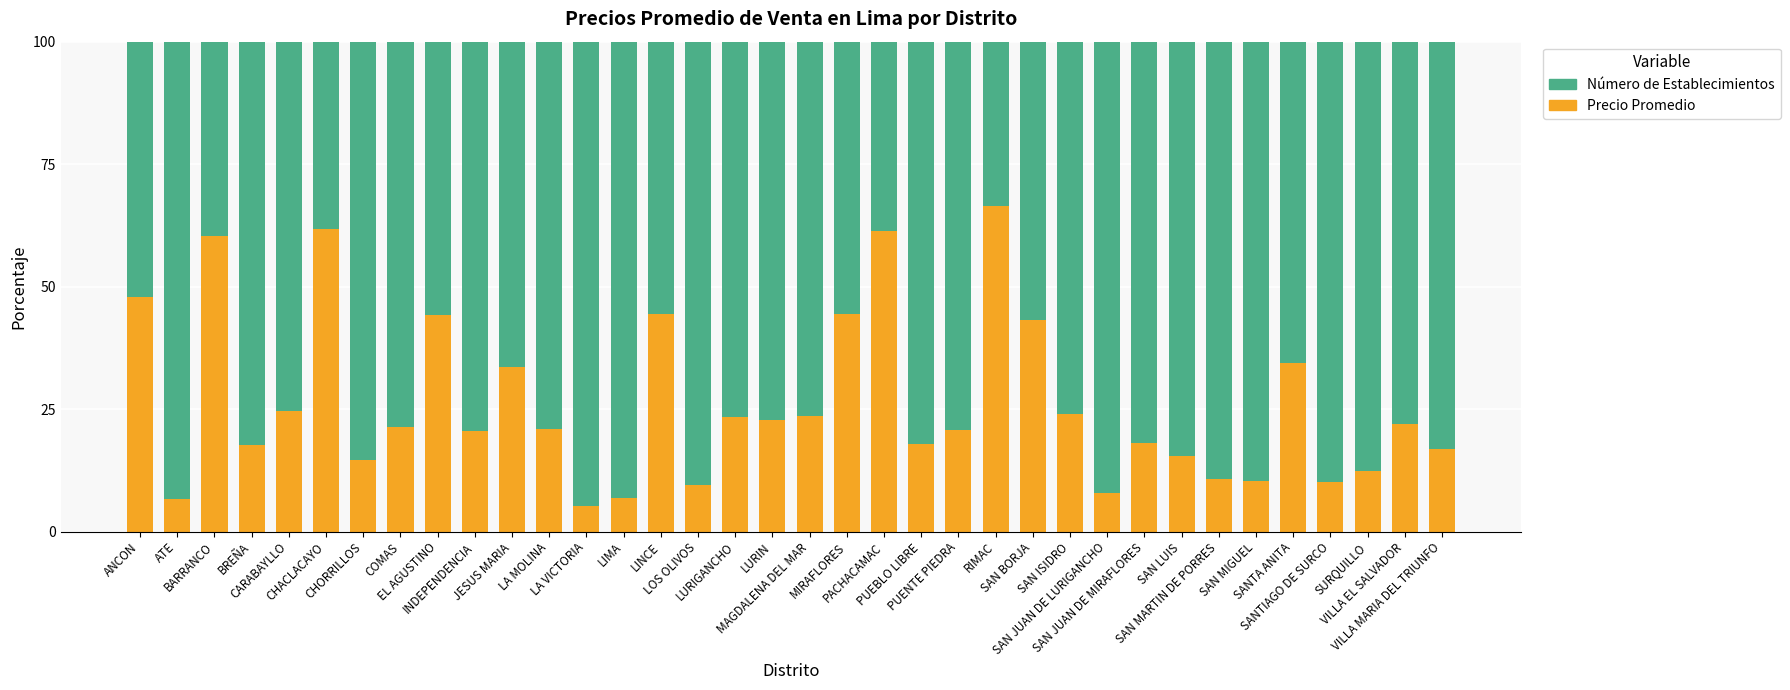

How many series are shown in this chart?

2